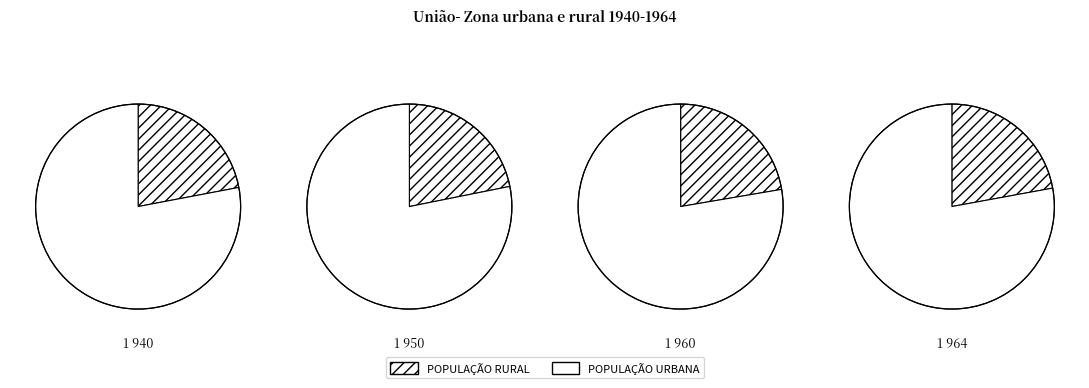

Is the sum of 80307016 and 80307005 greater than half?

No